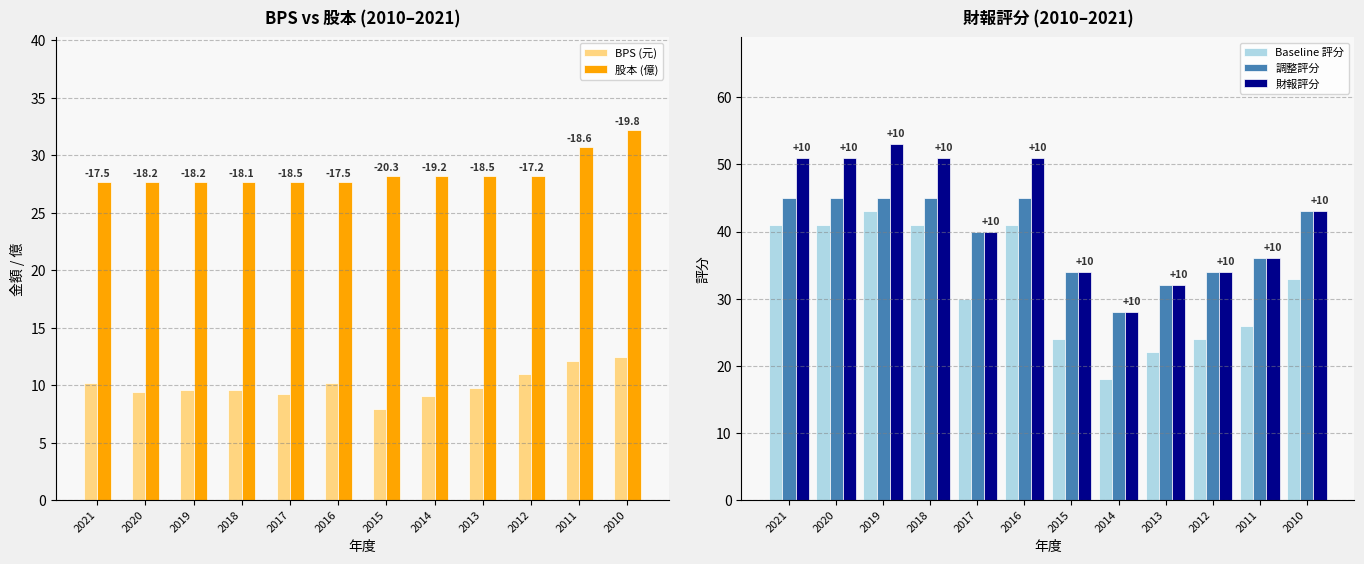

True or false: 股本 (億) has a value of 19.3 at 2012.

False